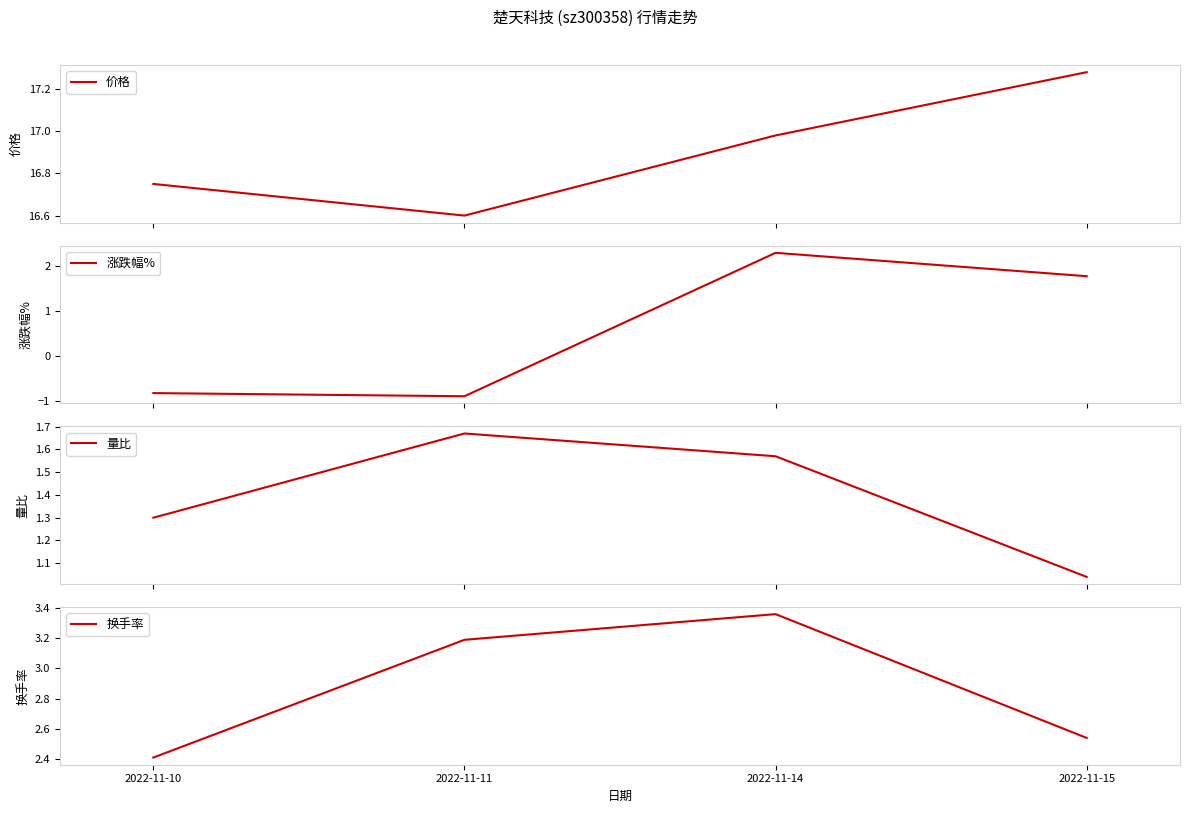

Which category has the lowest value in the 换手率 series?

2022-11-10